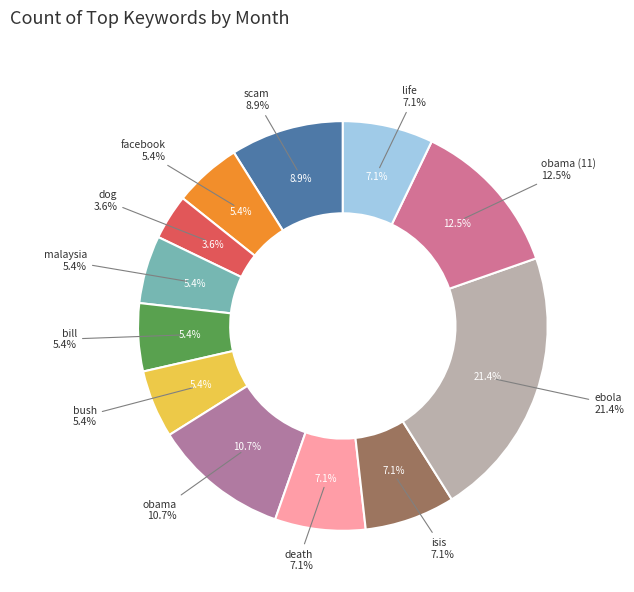

Which category has the smallest portion of the pie?

dog